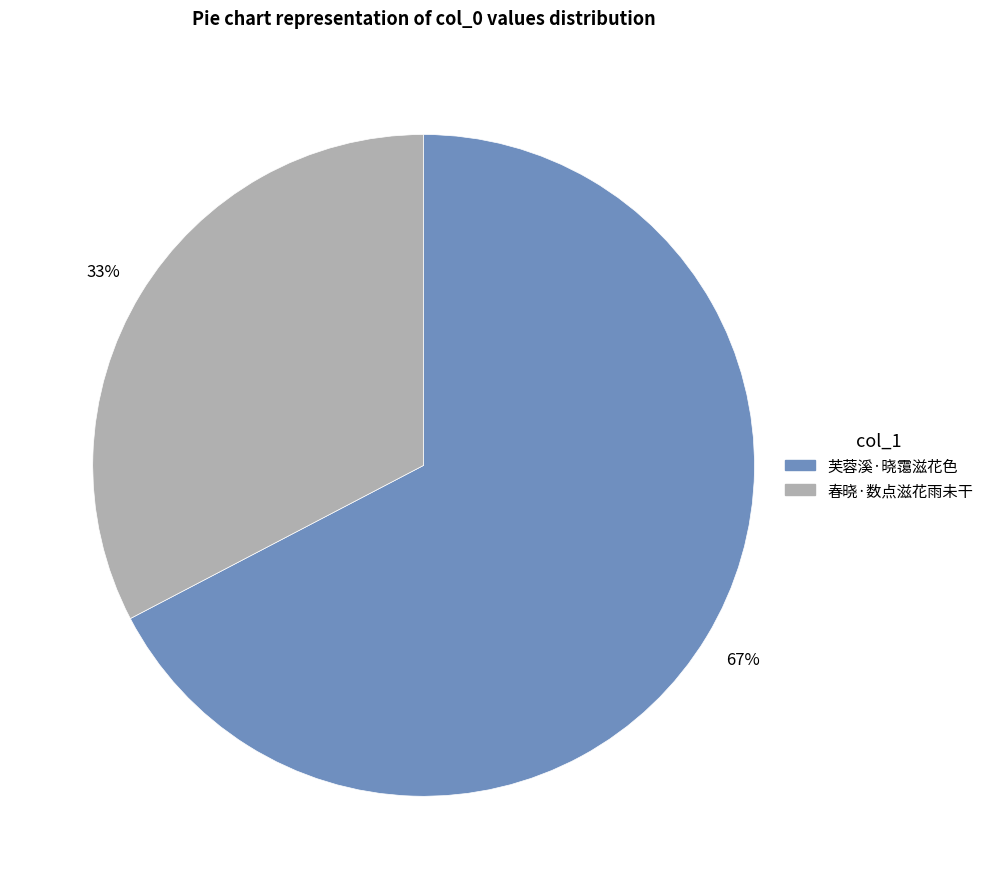

Which has a higher value, 芙蓉溪·晓霭滋花色 or 春晓·数点滋花雨未干?

芙蓉溪·晓霭滋花色